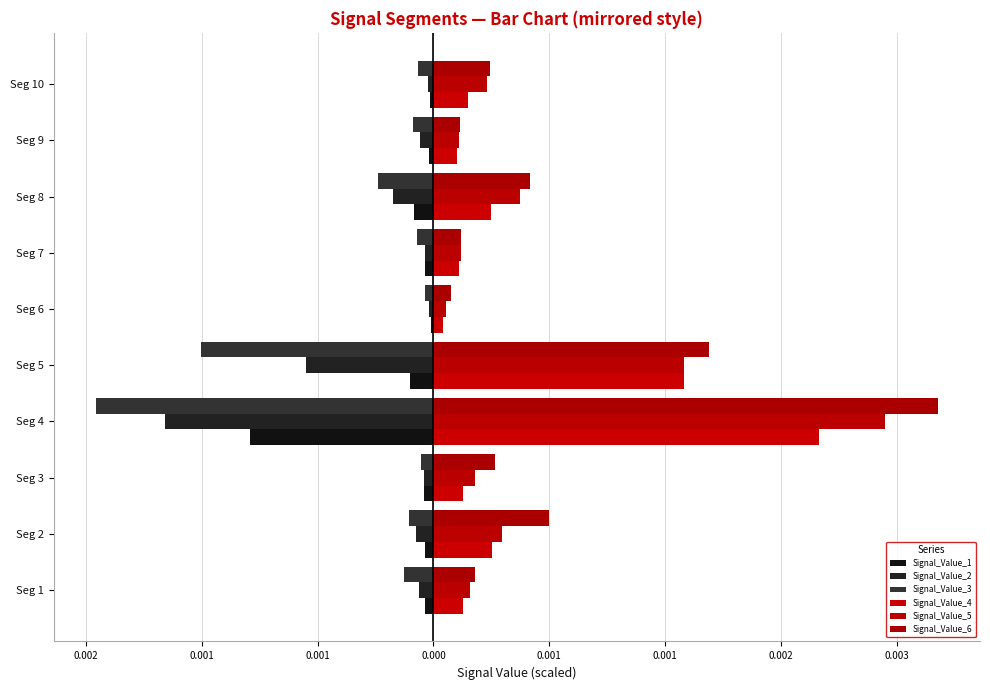

Does the chart contain stacked bars?

No